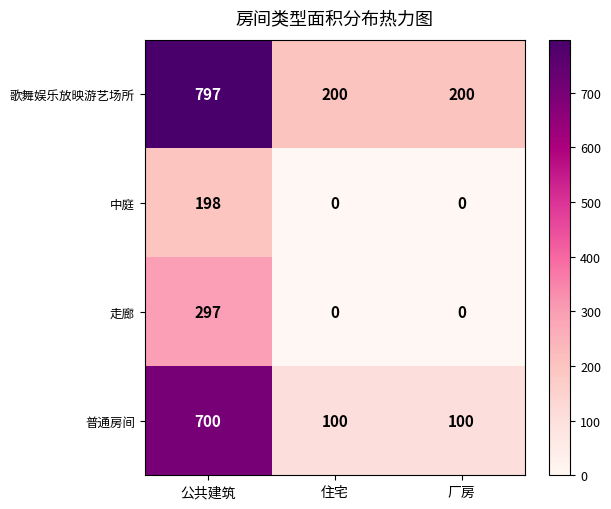

Is it true that 歌舞娱乐放映游艺场所 equals 265 at 厂房?

False